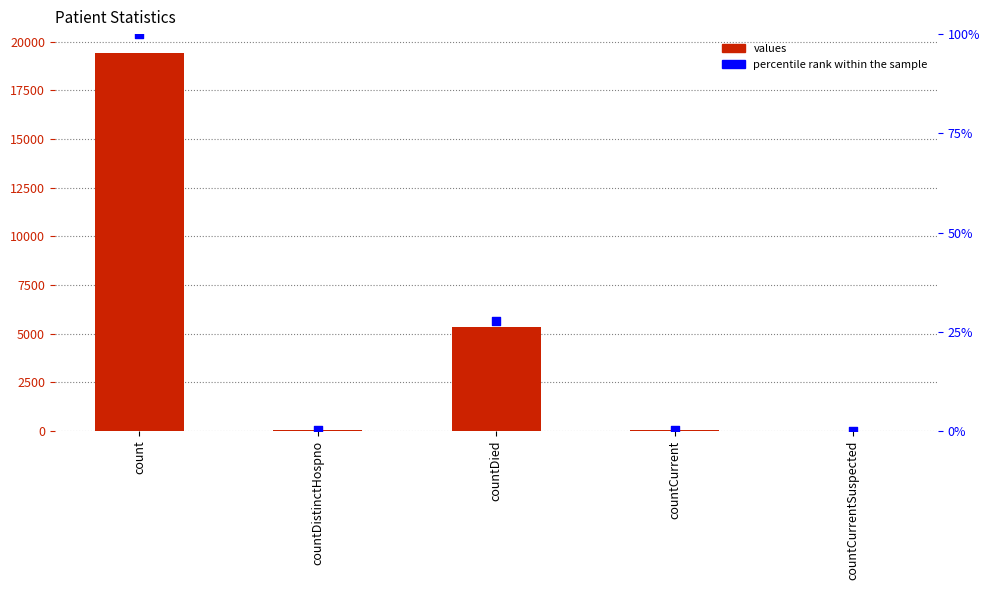

Which series has the widest spread of Y values?

values